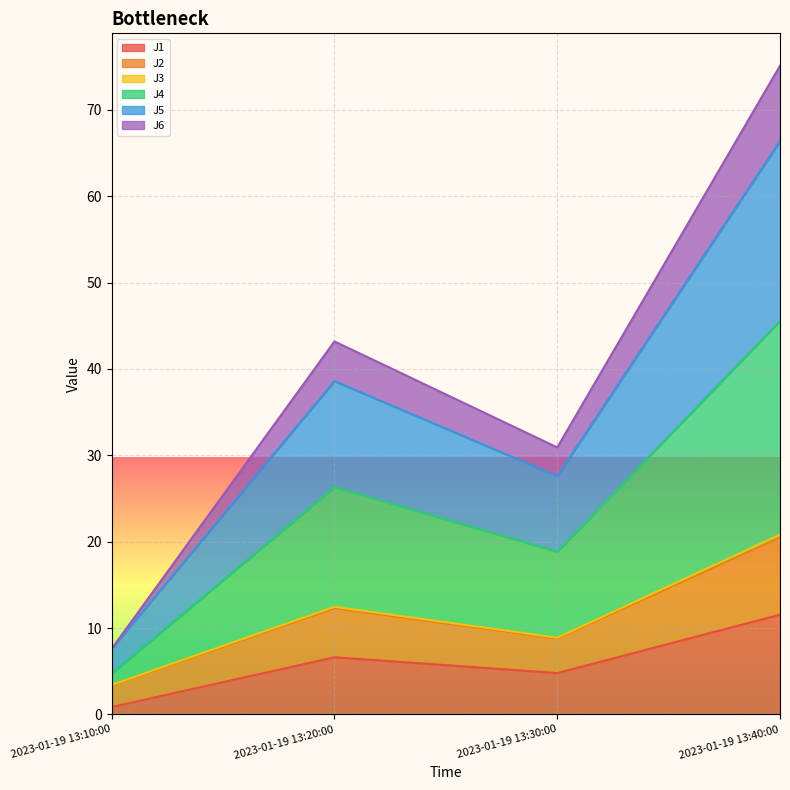

Reading left to right, list all the values displayed in this chart.

J1: 0.9	6.6	4.8	11.6
J2: 3.4	12.5	8.9	20.8
J3: 3.4	12.3	8.8	20.5
J4: 4.7	26.3	18.9	45.5
J5: 7.6	38.6	27.6	66.4
J6: 7.6	43.2	30.9	75.1